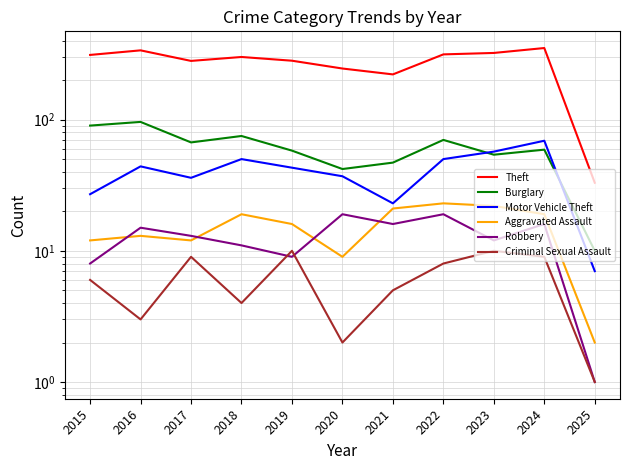

The value of Theft at 2023 is 322. True or false?

True